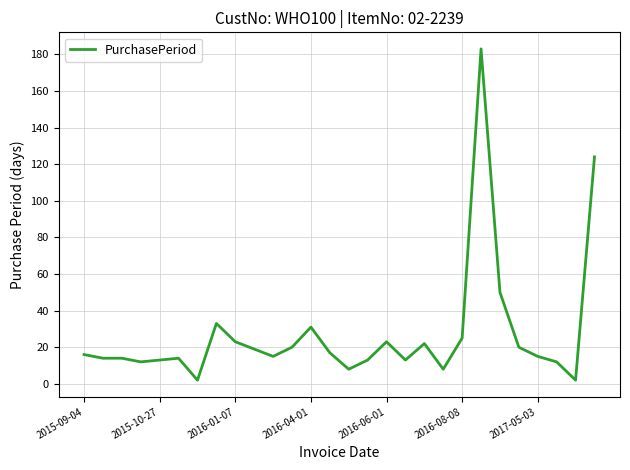

What is the greatest value displayed?

183